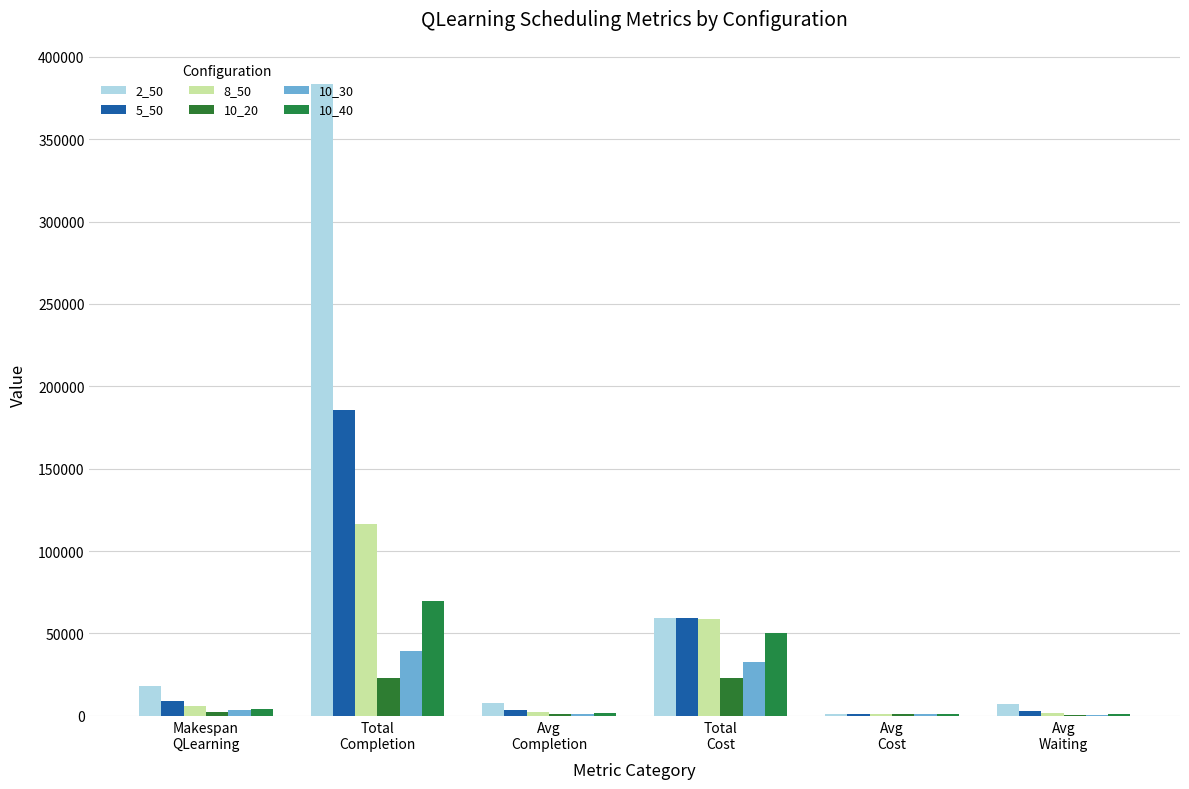

Is it true that 2_50 equals 59294.0 at Total
Cost?

True